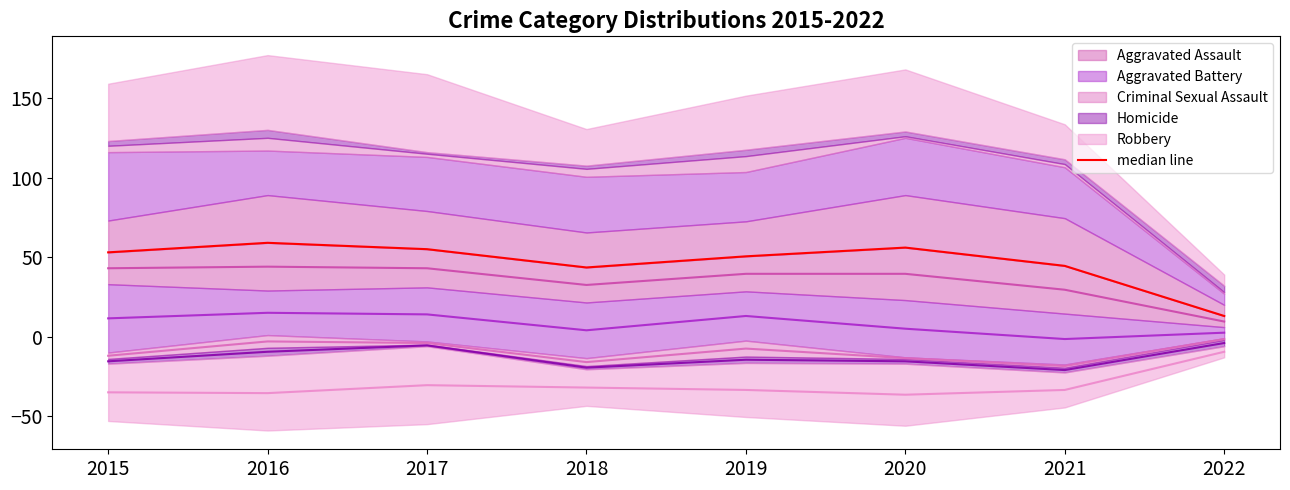

True or false: the data shows 55.0 at 2017.

True